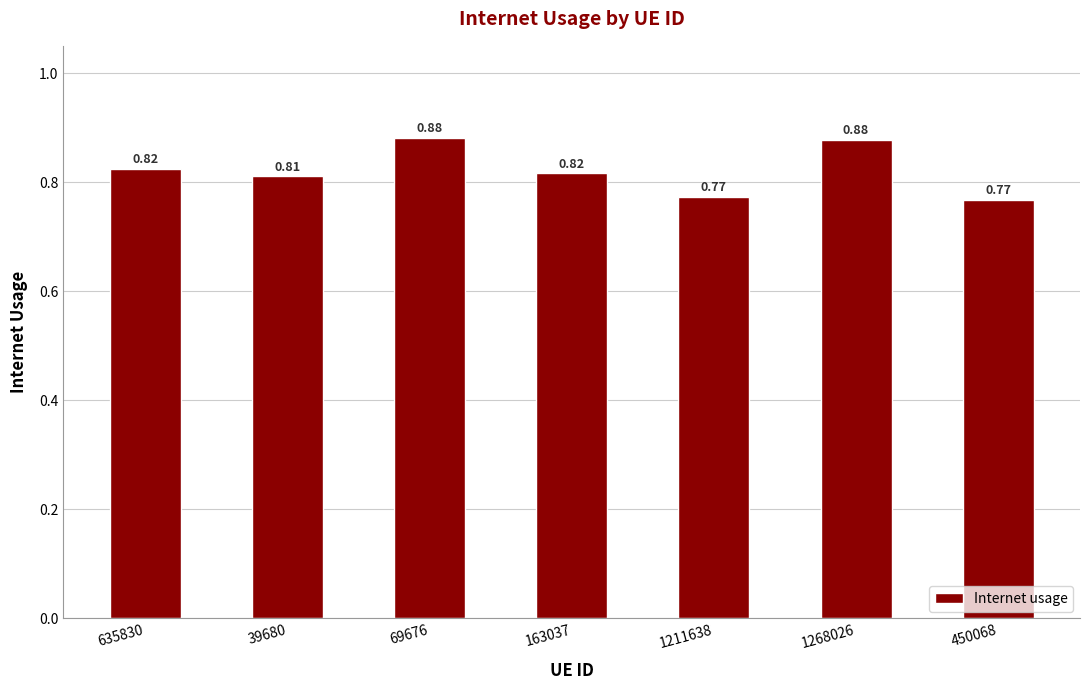

What is the change in value from 39680 to 69676?

+0.1